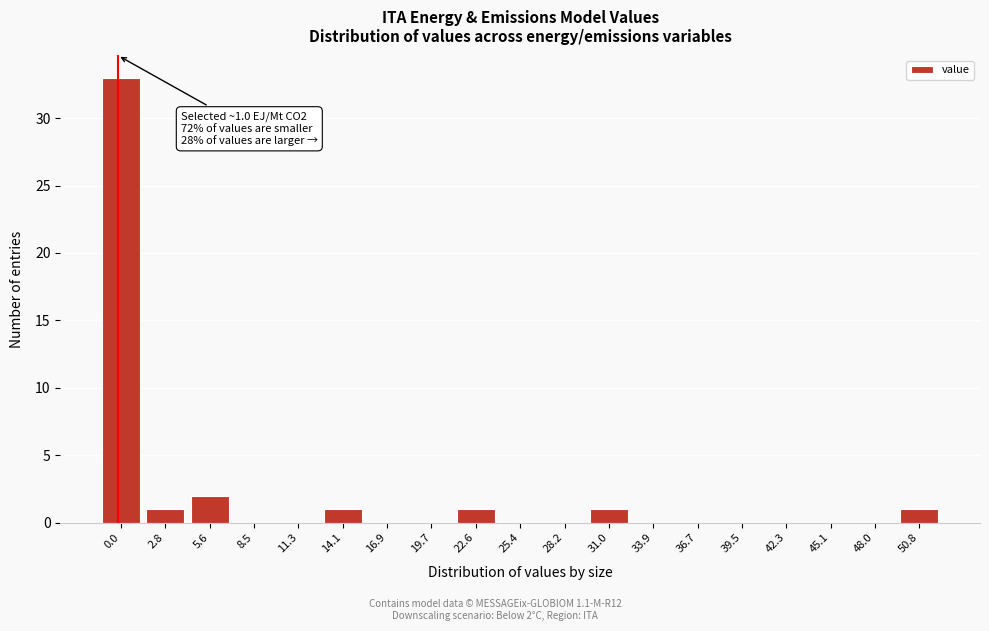

Reading right to left, list all the values displayed in this chart.

50.8=1	48.0=0	45.1=0	42.3=0	39.5=0	36.7=0	33.9=0	31.0=1	28.2=0	25.4=0	22.6=1	19.7=0	16.9=0	14.1=1	11.3=0	8.5=0	5.6=2	2.8=1	0.0=33